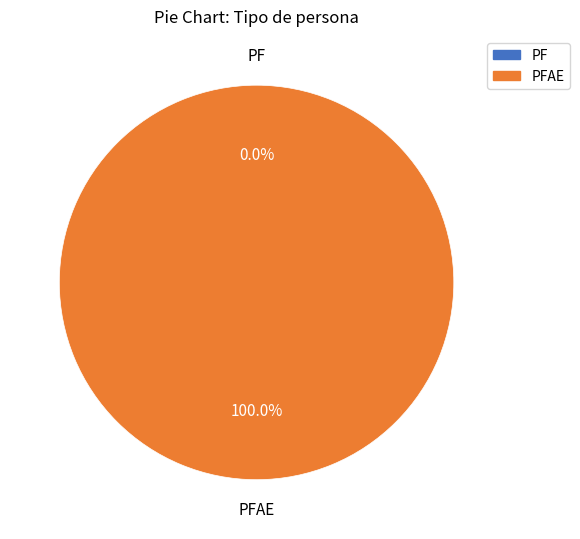

The PF slice represents 0% of the pie. True or false?

True